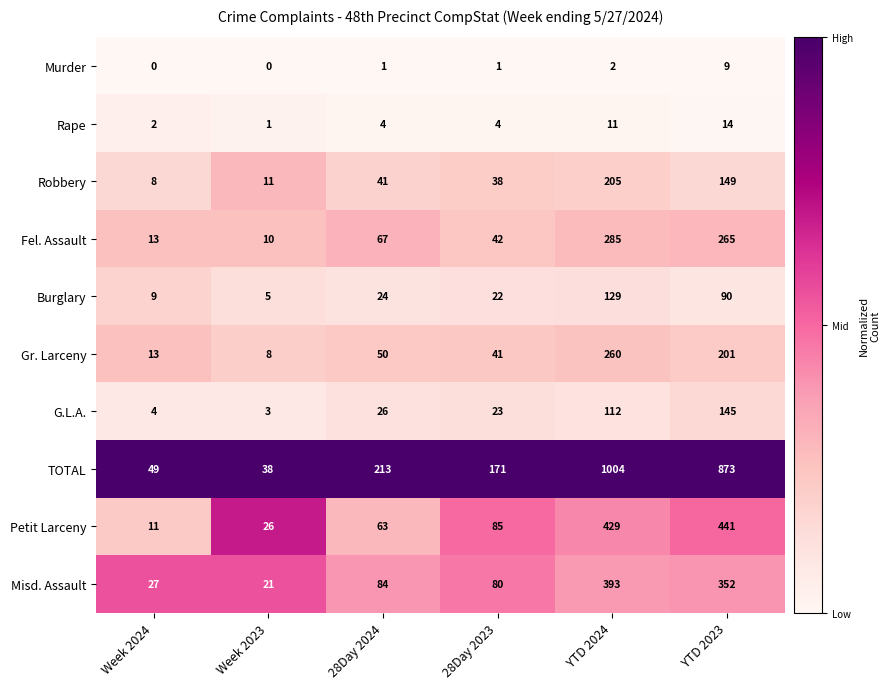

What is the difference between the Fel. Assault values at Week 2024 and 28Day 2023?

29